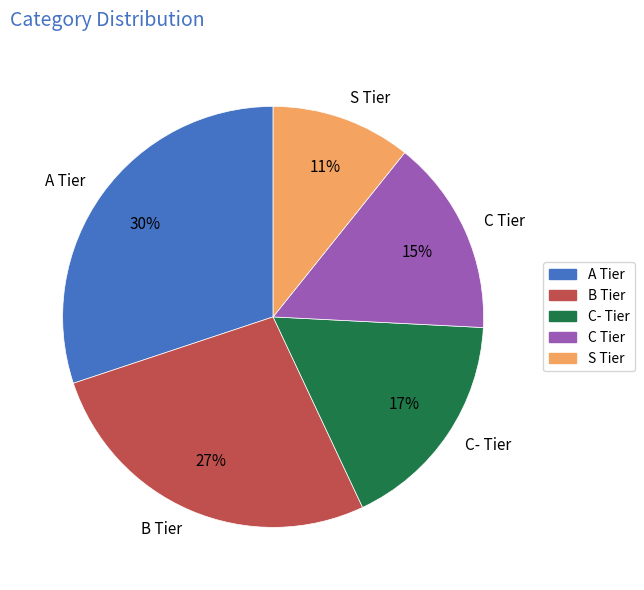

Rank the categories by value from lowest to highest.

S Tier, C Tier, C- Tier, B Tier, A Tier